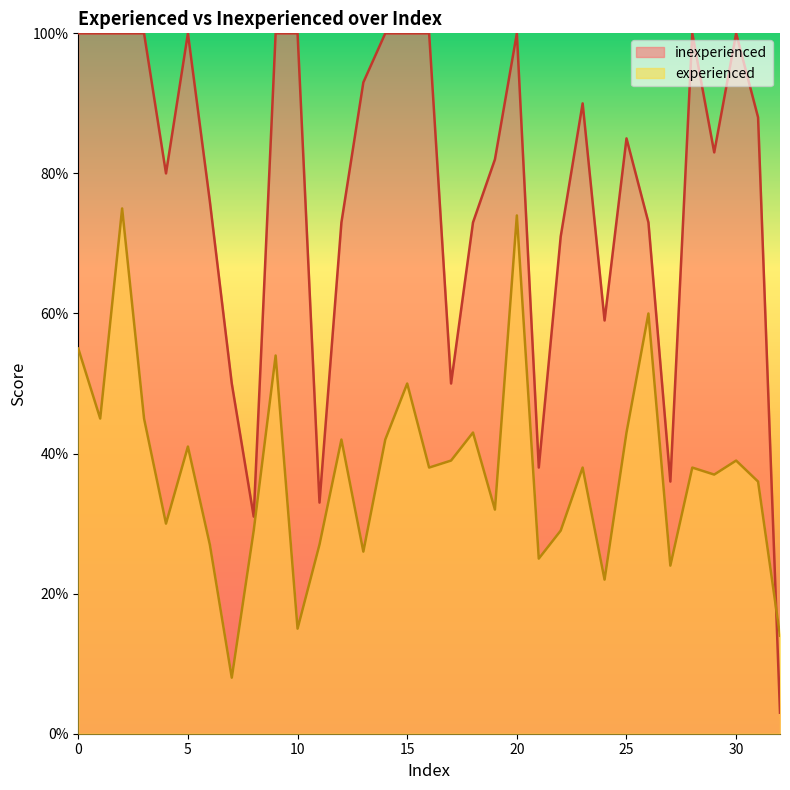

Rank the series by their maximum value, from highest to lowest.

inexperienced, experienced